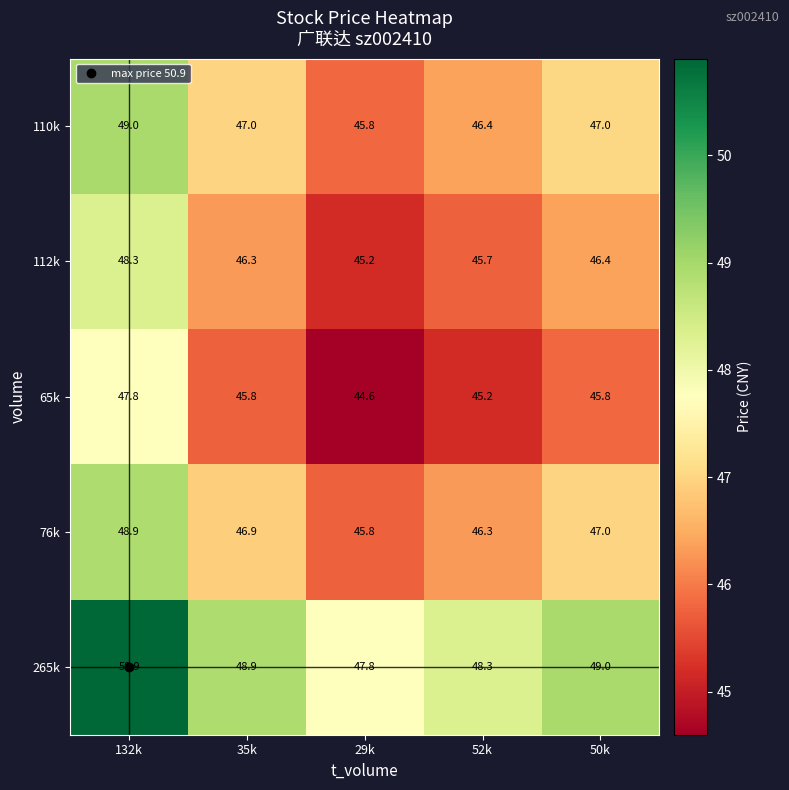

At 35k, list the series in order from largest to smallest.

265k, 110k, 76k, 112k, 65k